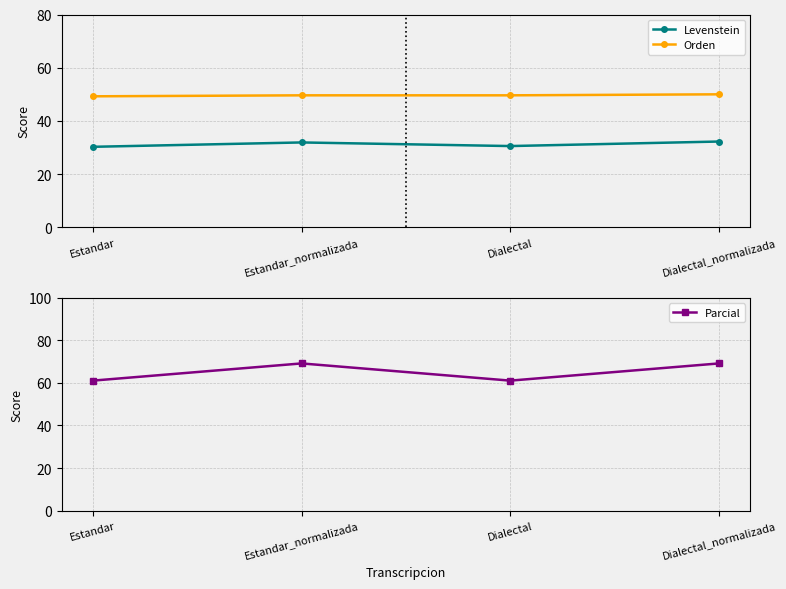

How many categories are shown in the chart?

4